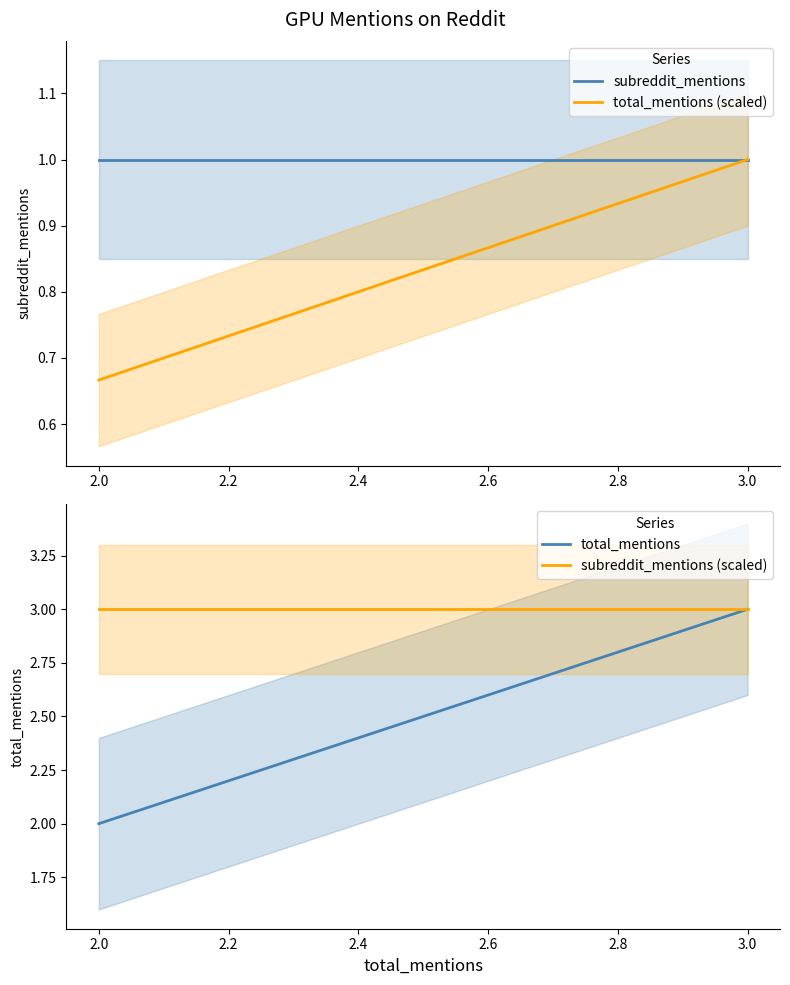

What is the value of the total_mentions point at the 2nd from the left?

3.0